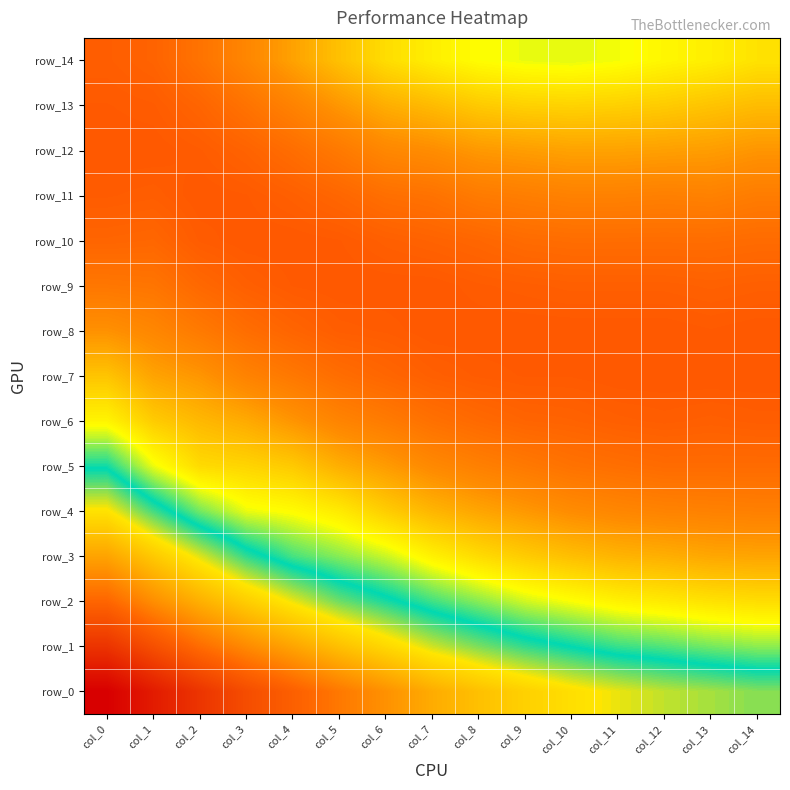

The value of row_7 at col_1 is 0.6. True or false?

False